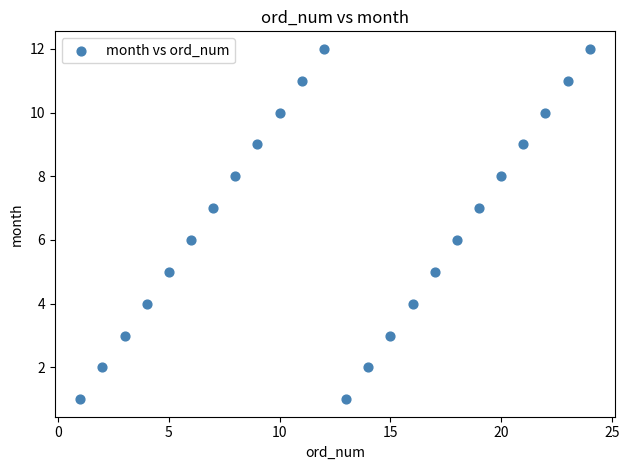

What is the range of X values (max minus min)?

23